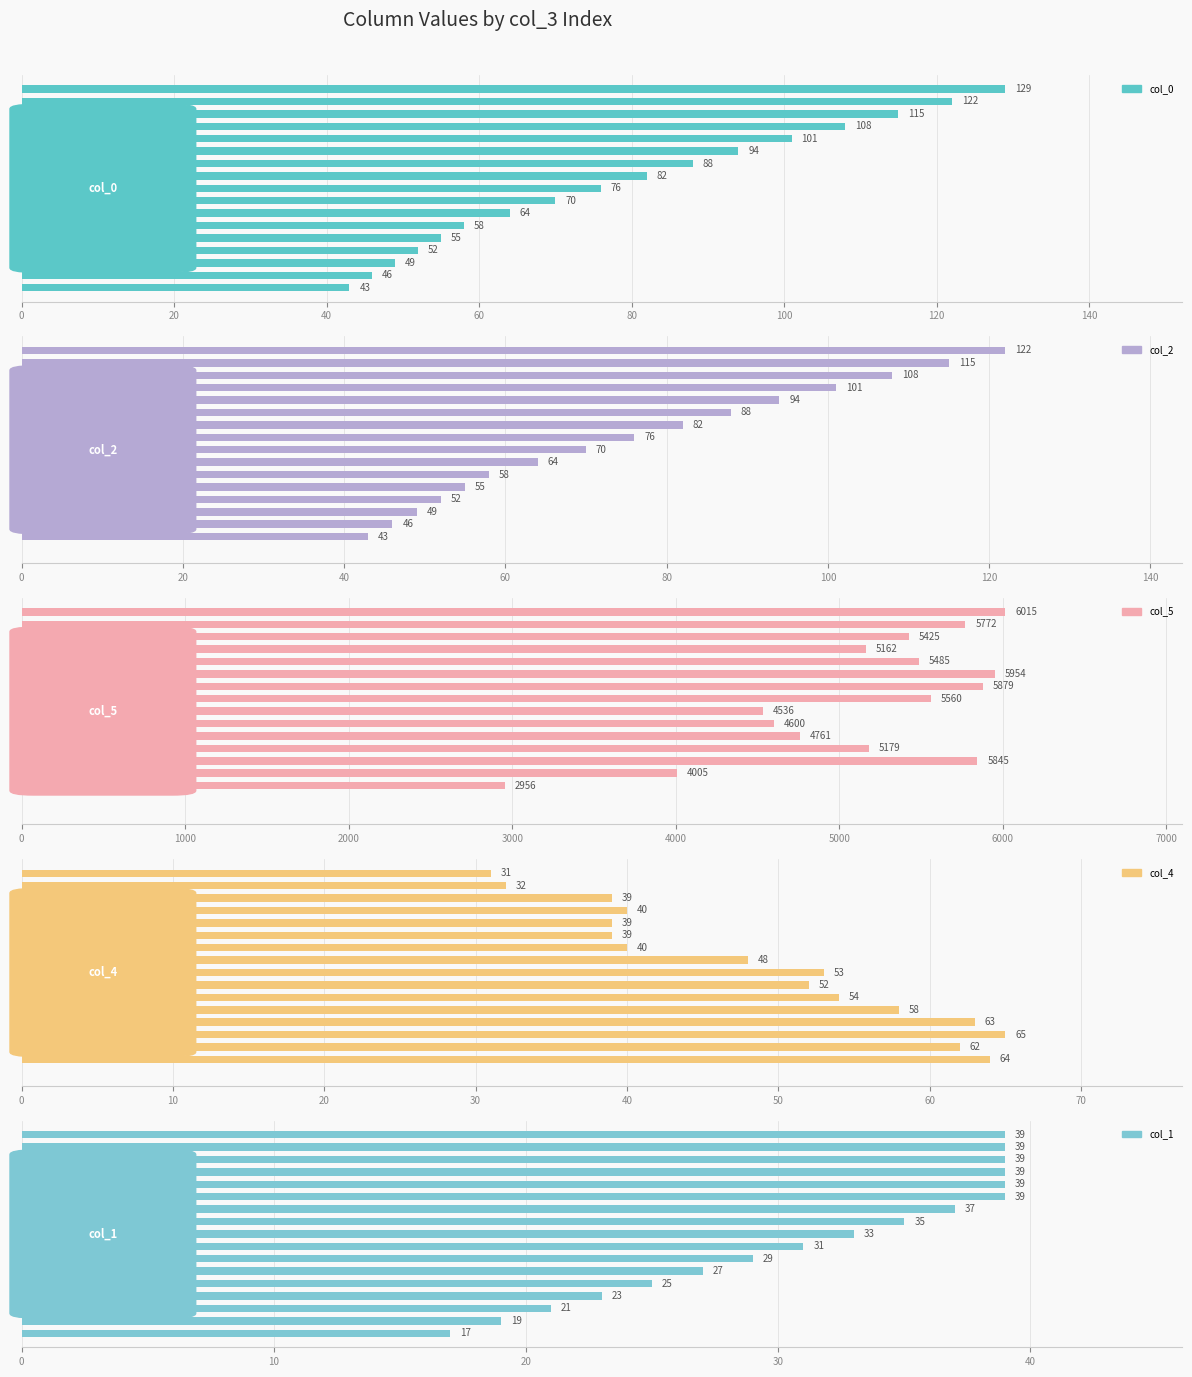

What is the difference between the maximum and second lowest values in the col_0 series?

83